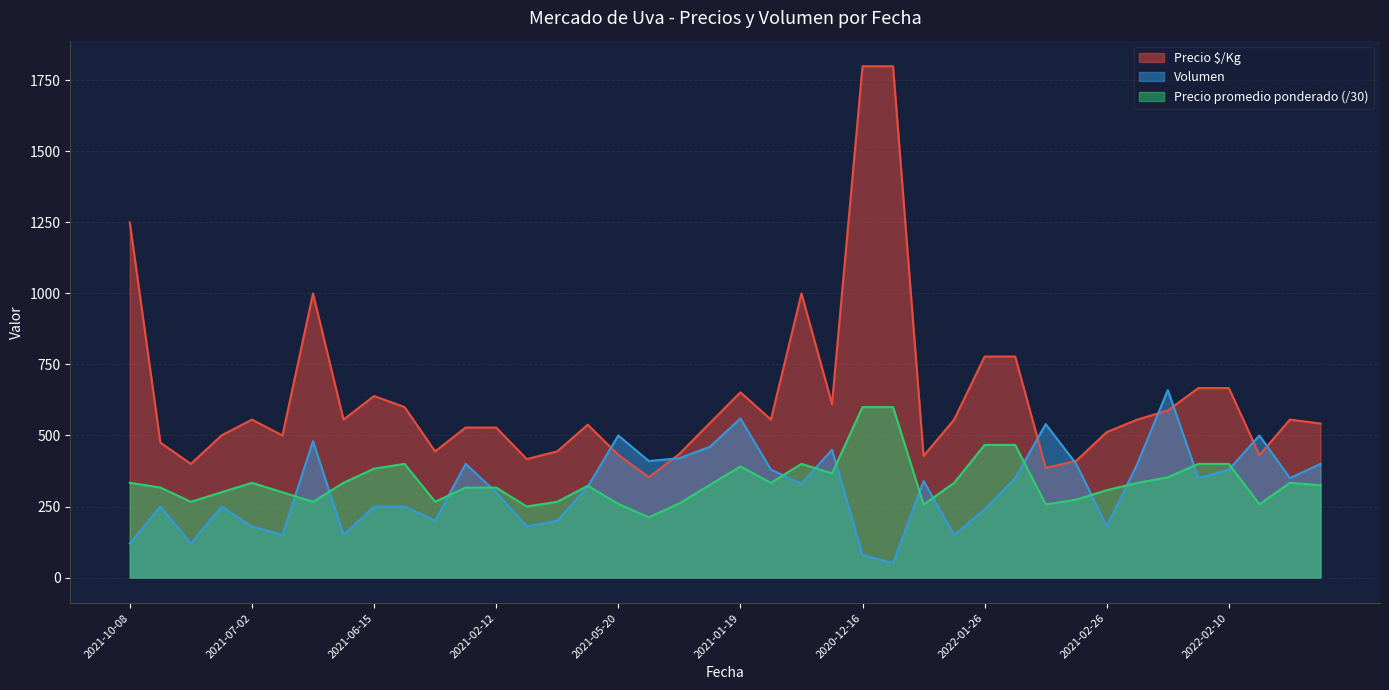

What is the highest value of the Precio $/Kg series?

1800.0